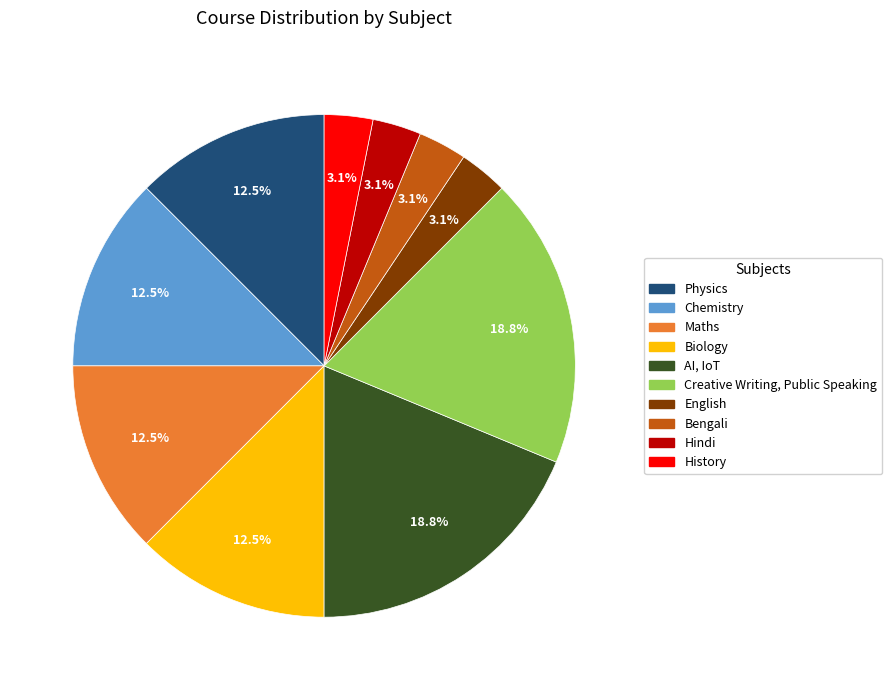

Does any single category account for the majority?

No